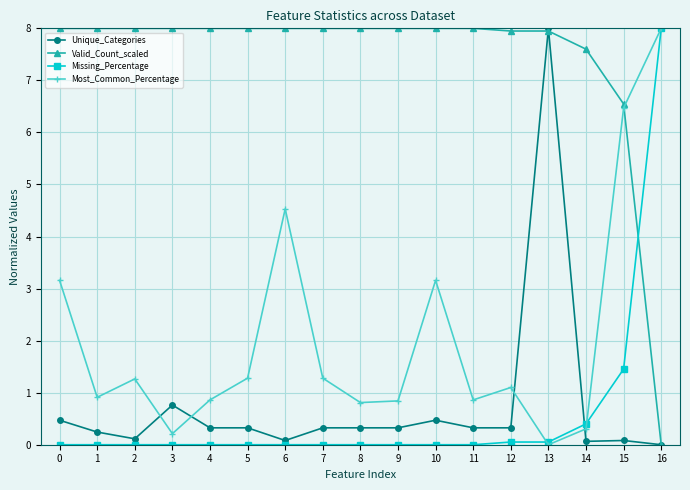

Does the chart display data point markers on the line(s)?

Yes